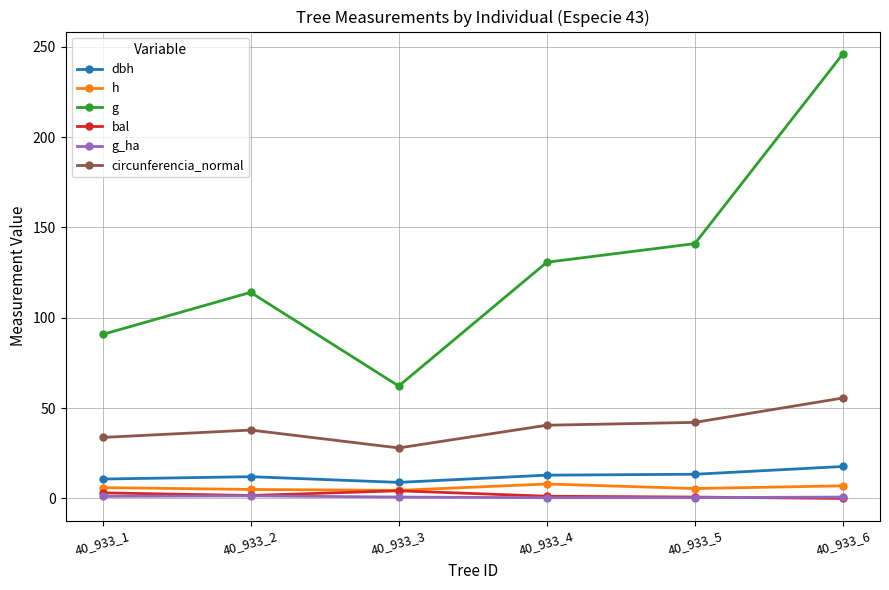

True or false: g has more than 1 points higher than both neighbors.

False